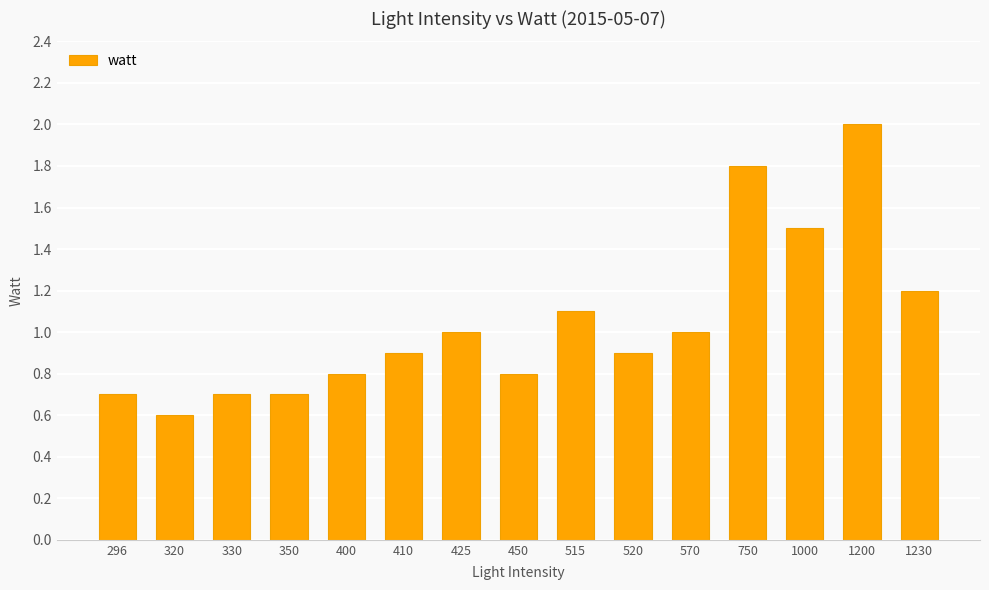

Is it true that the value at 320 is 0.4?

False